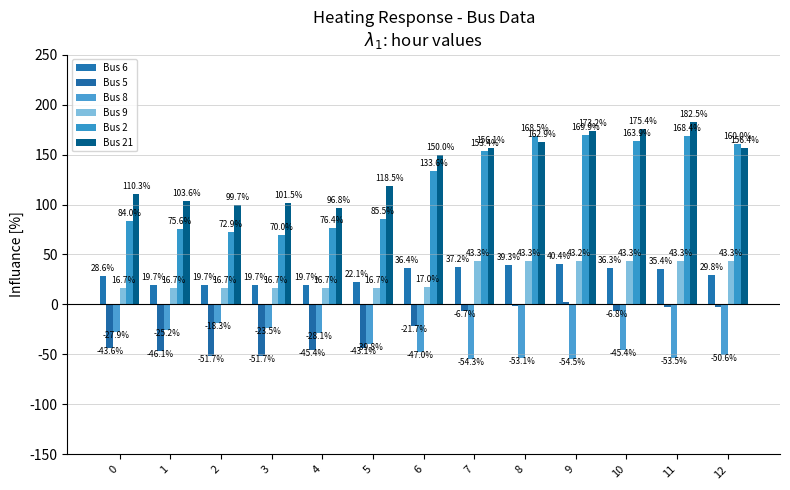

Which series changed the most between 2 and 7?

Bus 2